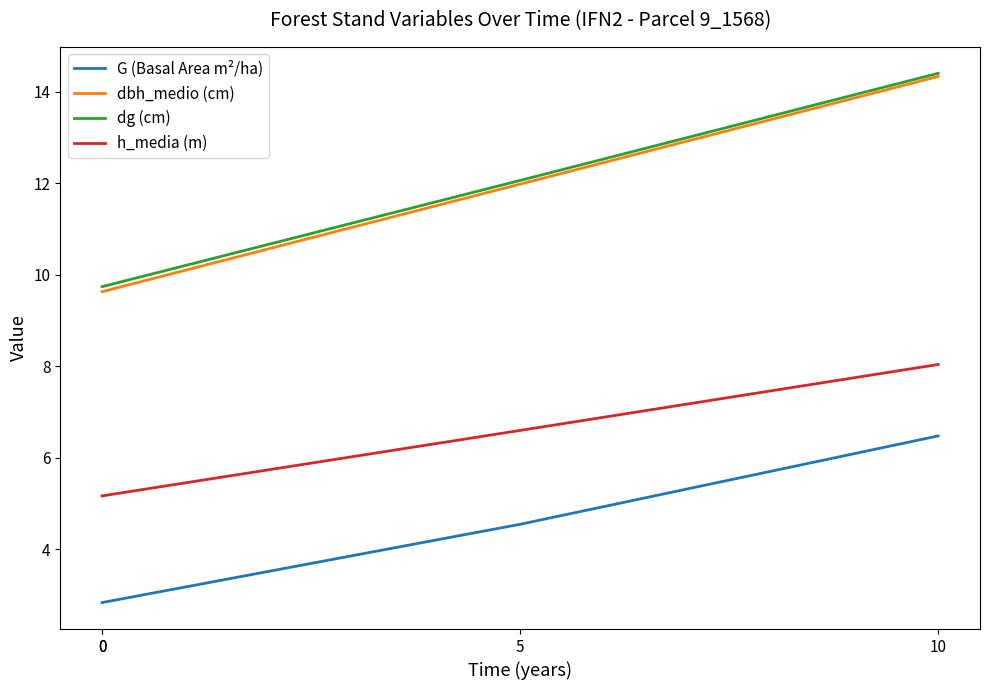

What is the lowest value of the h_media (m) series?

5.2